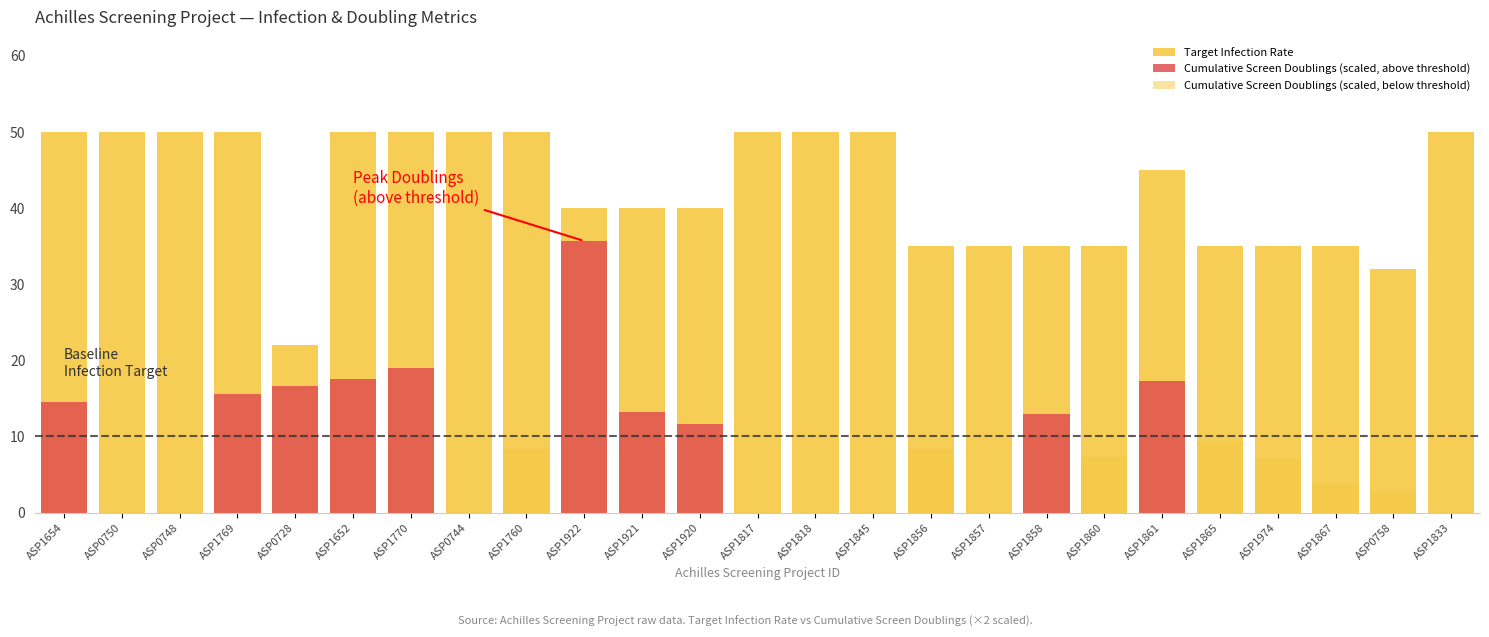

The value of Observed Infection Rate at ASP1654 is 0.2. True or false?

False